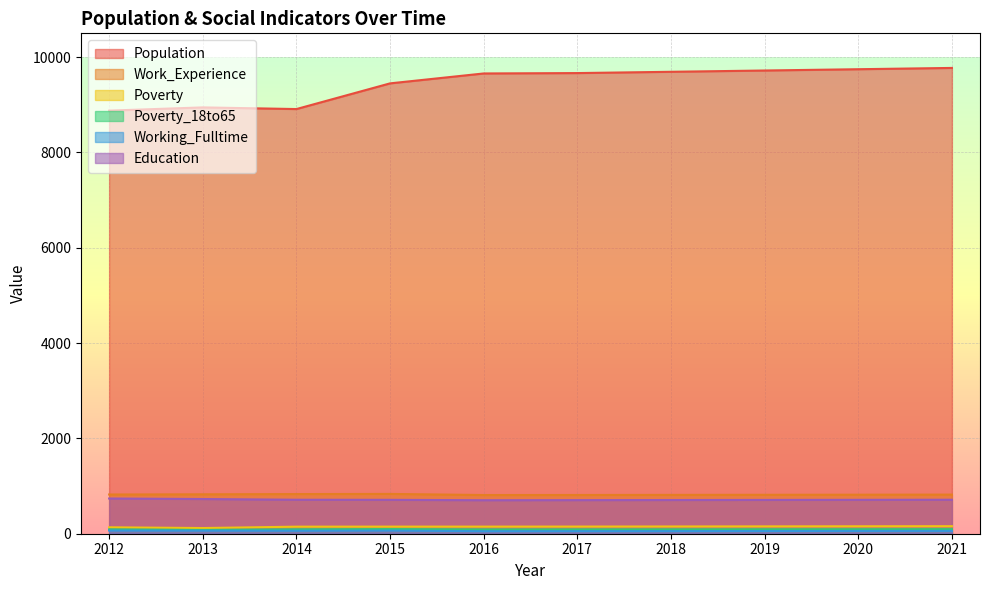

Which series has the largest total across all categories?

Population